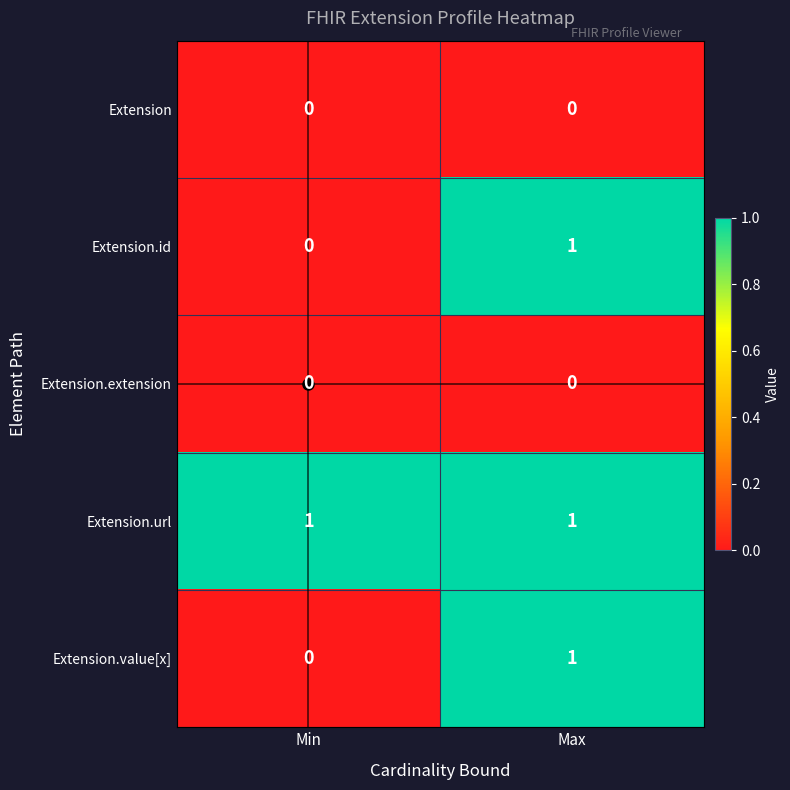

Is it true that Extension.id equals 0 at Min?

True